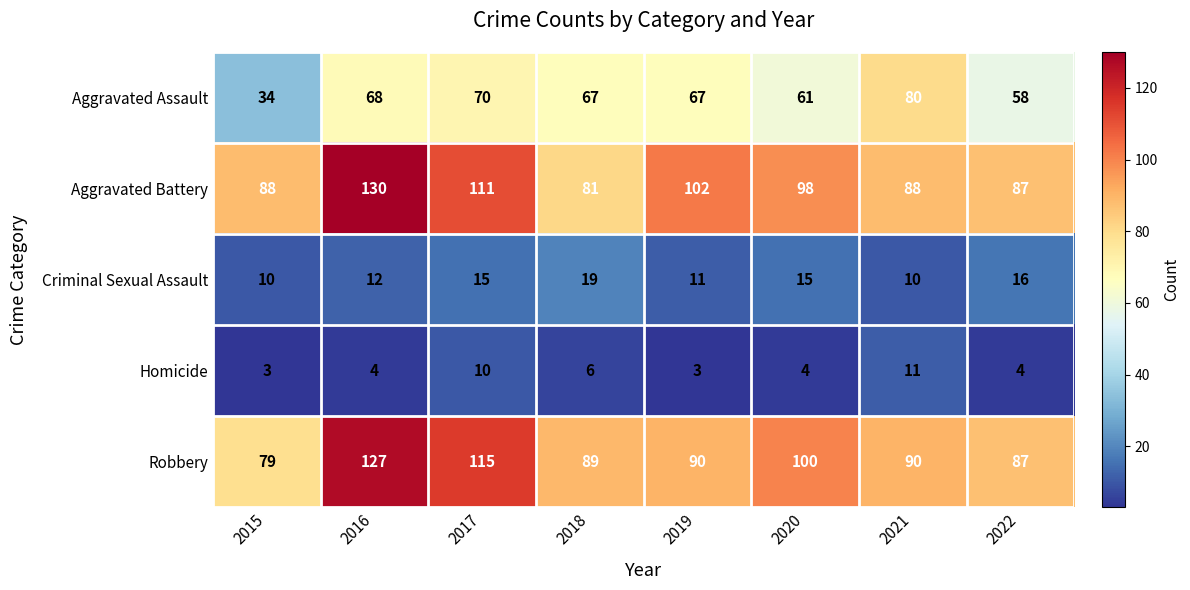

What is the spread (max minus min) of values at 2015?

85